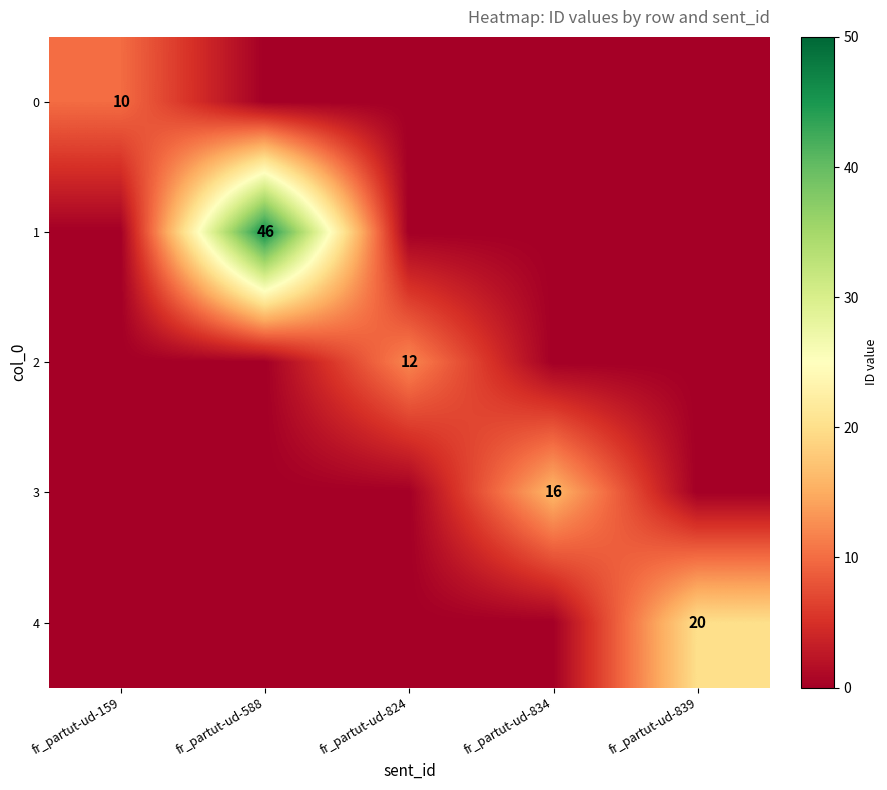

Is it true that 0 equals 13 at fr_partut-ud-159?

False